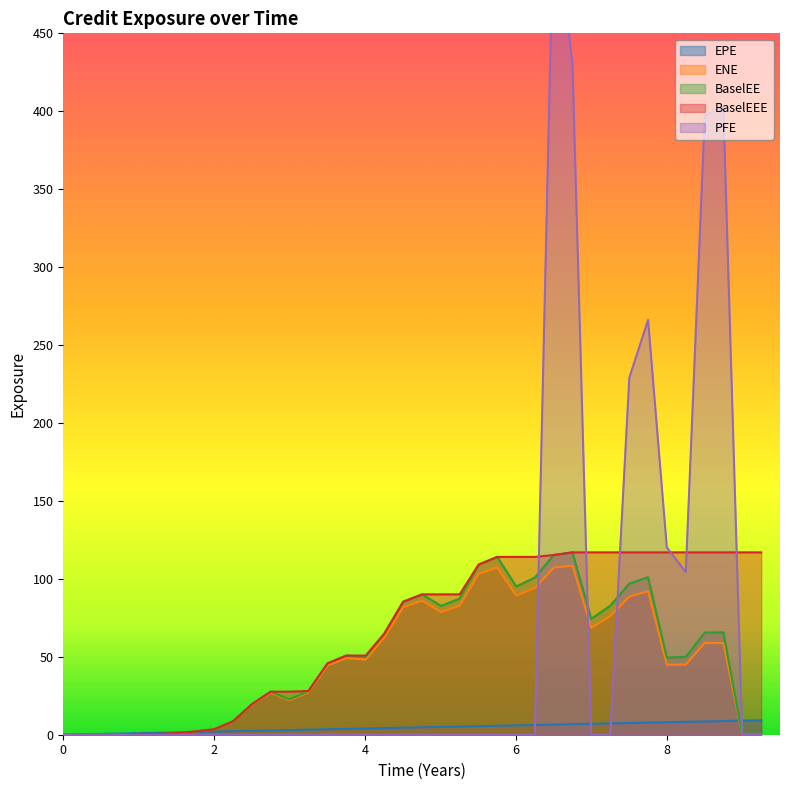

Reading left to right, list all the values displayed in this chart.

EPE: 0.0	0.3	0.5	0.7	1.0	1.3	1.5	1.7	2.0	2.3	2.5	2.7	3.0	3.3	3.5	3.8	4.0	4.3	4.5	4.8	5.0	5.3	5.5	5.8	6.0	6.3	6.5	6.7	7.0	7.3	7.5	7.8	8.0	8.3	8.5	8.7	9.0	9.3
ENE: 0.0	0.0	0.0	0.0	0.5	0.0	1.0	2.1	3.4	8.5	19.3	27.0	22.1	27.3	44.4	49.1	48.2	62.4	81.8	86.0	78.7	82.8	103.1	107.4	89.2	94.2	107.3	108.4	68.6	76.1	88.7	92.1	44.9	45.1	59.0	58.8	0.0	0.0
BaselEE: 0.0	0.0	0.0	0.0	0.5	0.0	1.1	2.1	3.5	8.6	19.7	27.6	22.7	28.1	45.8	50.8	50.0	64.9	85.4	90.1	82.7	87.3	109.2	114.1	95.1	100.8	115.3	117.0	74.4	82.8	96.9	101.0	49.5	49.9	65.6	65.7	0.0	0.0
BaselEEE: 0.0	0.0	0.0	0.0	0.5	0.5	1.1	2.1	3.5	8.6	19.7	27.6	27.6	28.1	45.8	50.8	50.8	64.9	85.4	90.1	90.1	90.1	109.2	114.1	114.1	114.1	115.3	117.0	117.0	117.0	117.0	117.0	117.0	117.0	117.0	117.0	117.0	117.0
PFE: 0.0	0.0	0.0	0.0	0.0	0.0	0.0	0.0	0.0	0.0	0.0	0.0	0.0	0.0	0.0	0.0	0.0	0.0	0.0	0.0	0.0	0.0	0.0	0.0	0.0	0.0	536.2	430.0	0.0	0.0	229.0	266.1	120.2	104.4	397.2	403.5	0.0	0.0